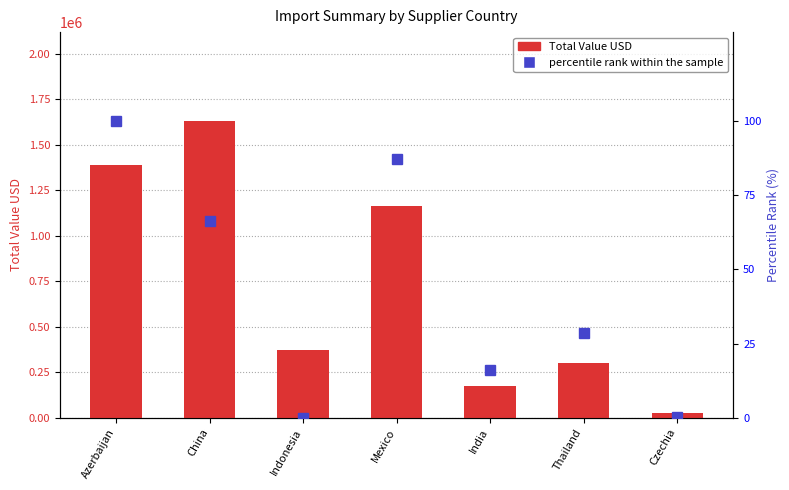

What is the difference between the second highest and minimum values in the percentile rank within the sample series?

87.4